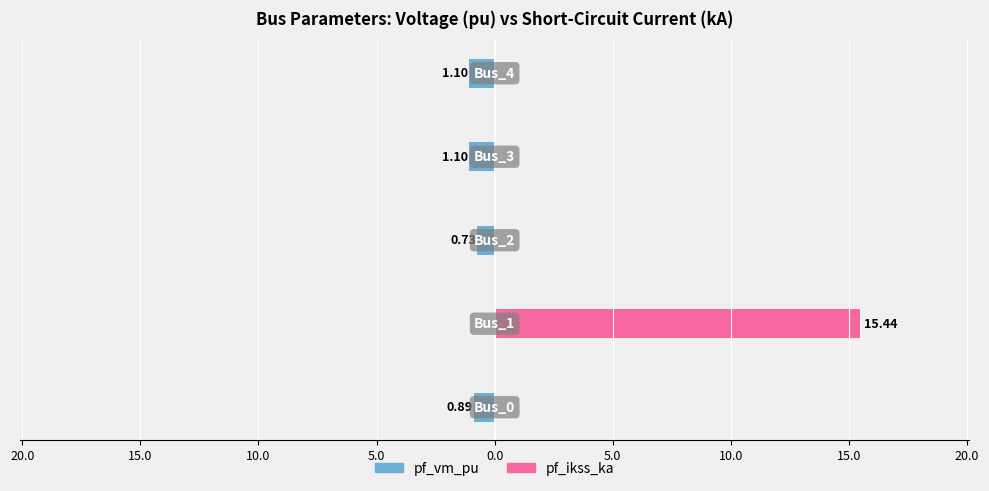

What position from the right is 10.0?

2